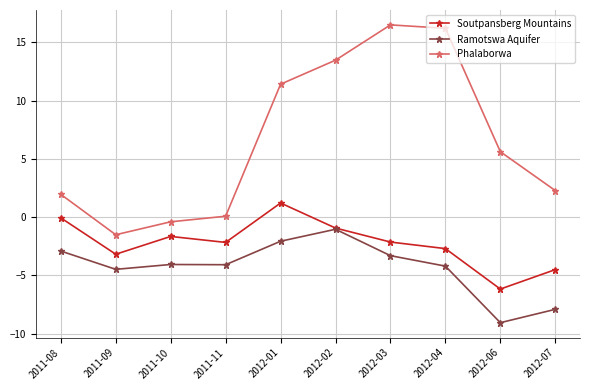

Which series has the largest range (max minus min)?

Phalaborwa